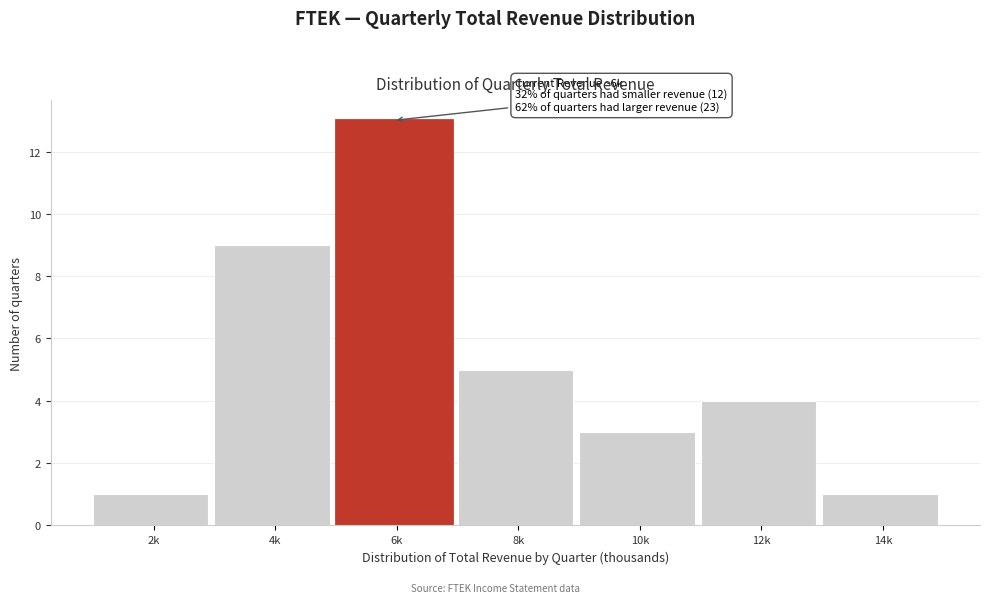

Reading left to right, list all the values displayed in this chart.

2k=1	4k=9	6k=13	8k=5	10k=3	12k=4	14k=1